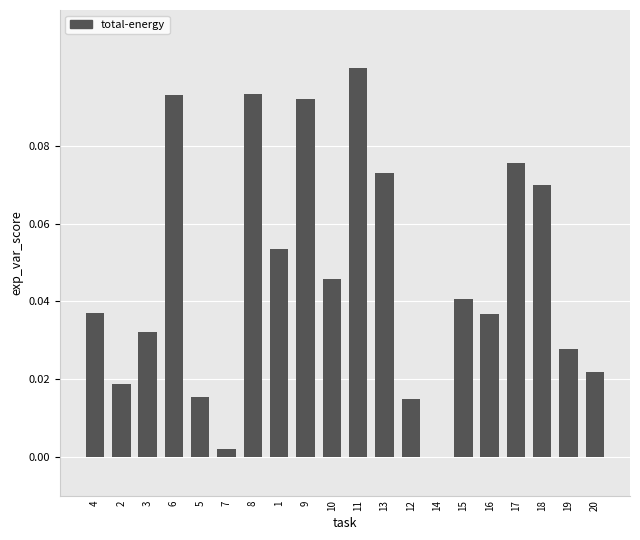

Which label corresponds to the largest value in the chart?

11